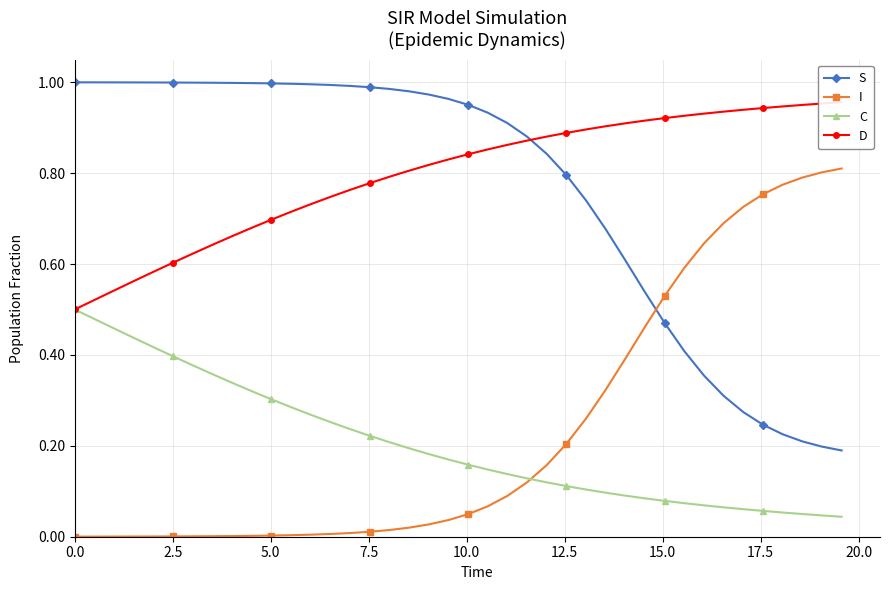

True or false: C and S cross at least once.

False